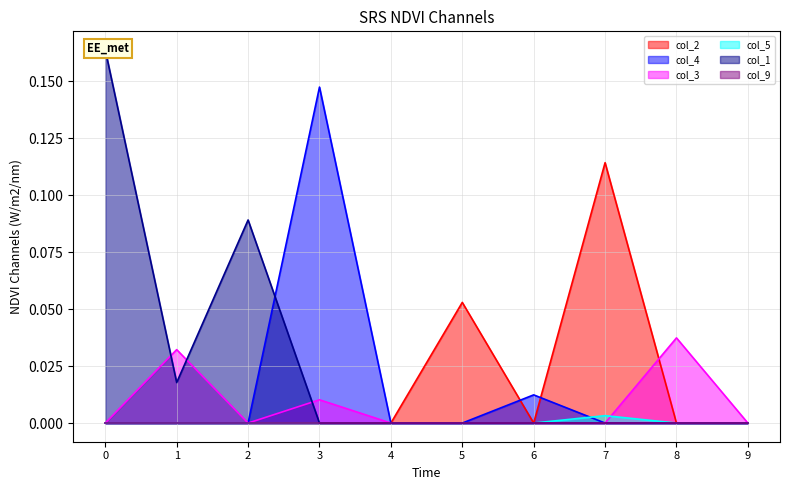

Is the value of col_3 at 8 greater than the value of col_2 at 1?

Yes